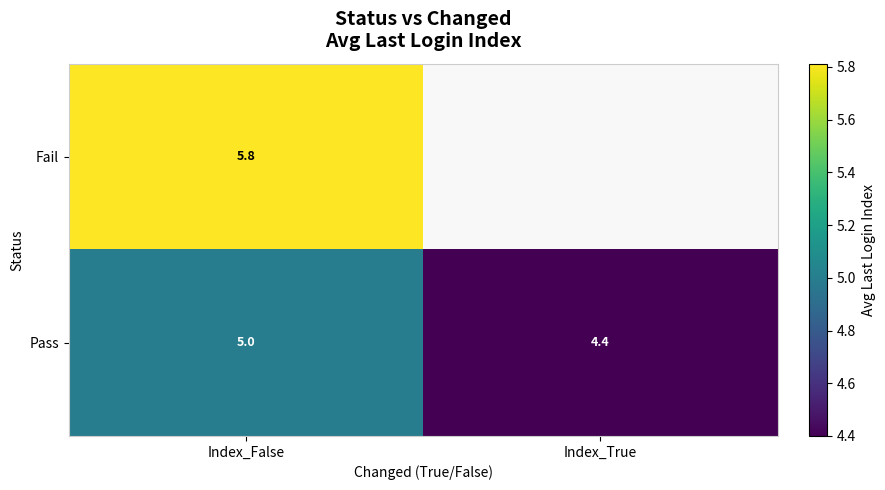

Is it true that Fail equals 5.8 at Index_False?

True